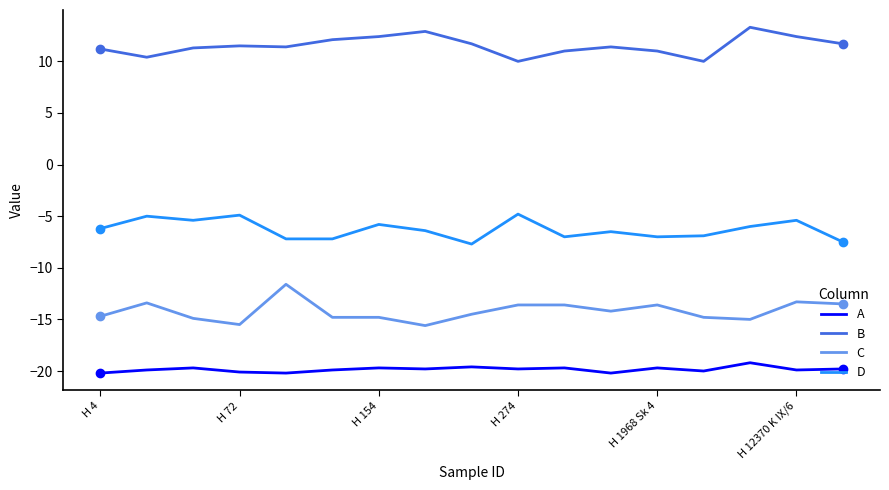

Rank the series by their maximum value, from lowest to highest.

A, C, D, B